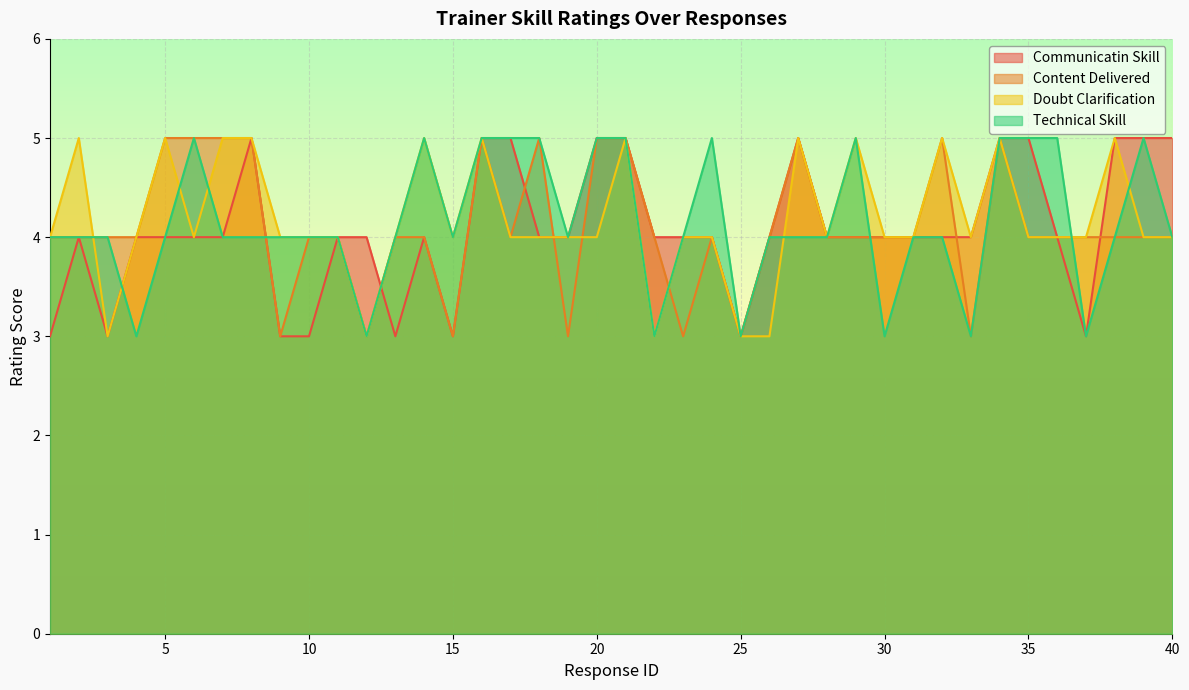

In technical_skill, how many points are higher than both neighbors (excluding endpoints)?

5